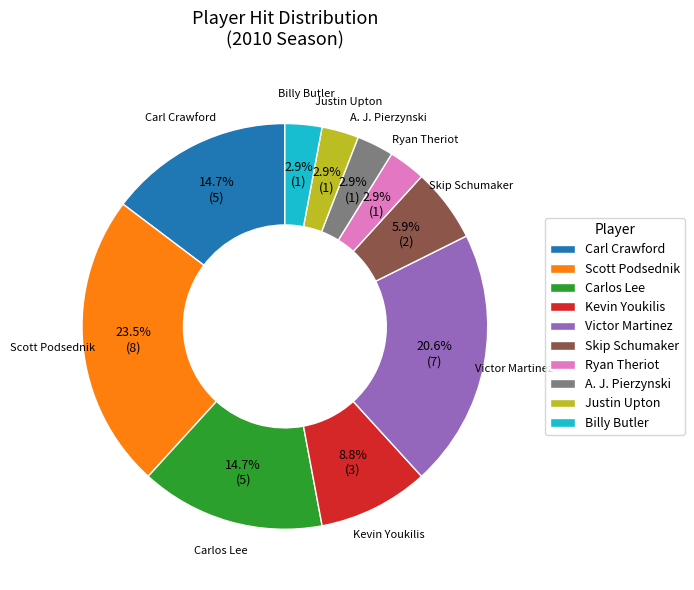

Is A. J. Pierzynski the majority of the pie?

No